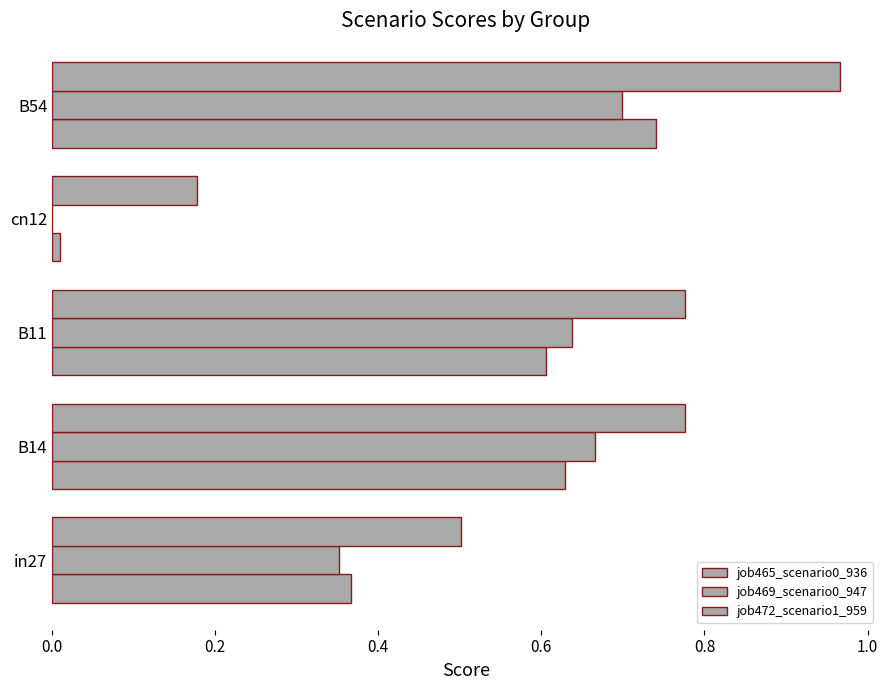

How many positive values does the job469_scenario0_947 series have?

4